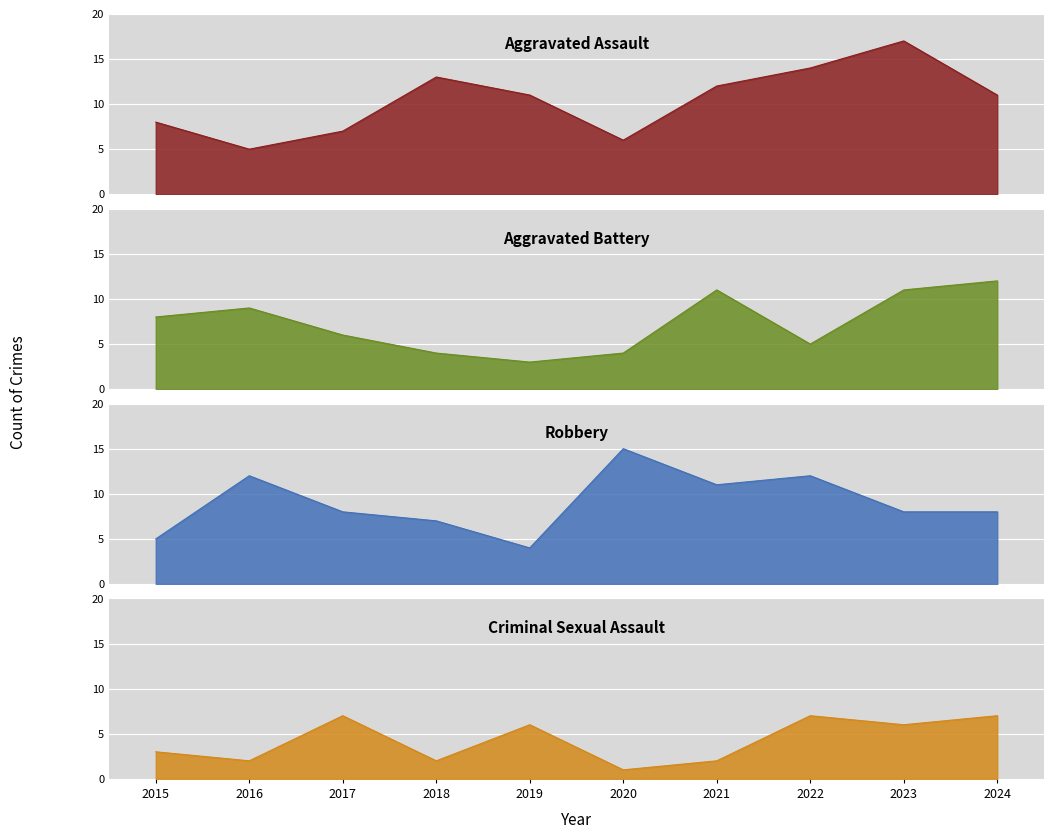

The Criminal Sexual Assault series shows 1 at 2018. True or false?

False